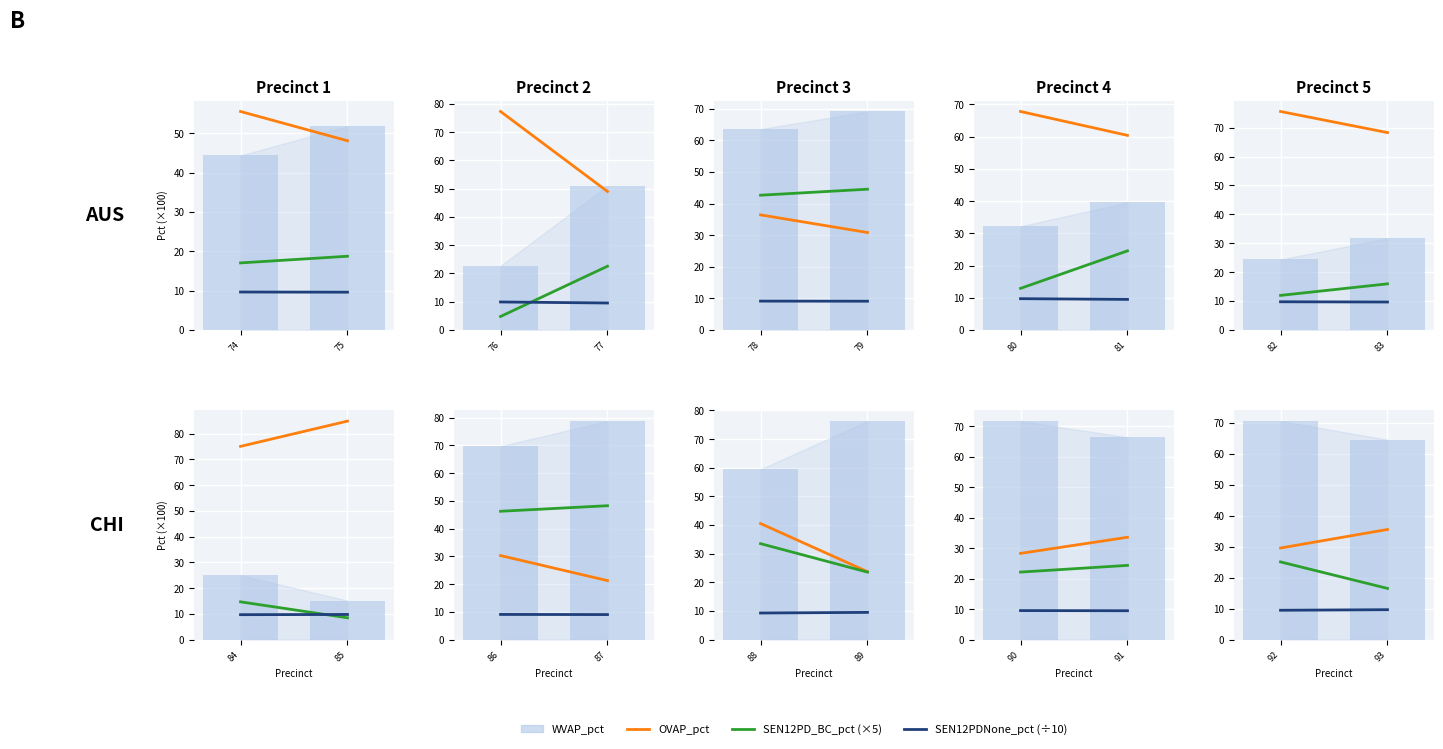

What is the value of the OVAP_pct bar at the 1st from the left?

29.5